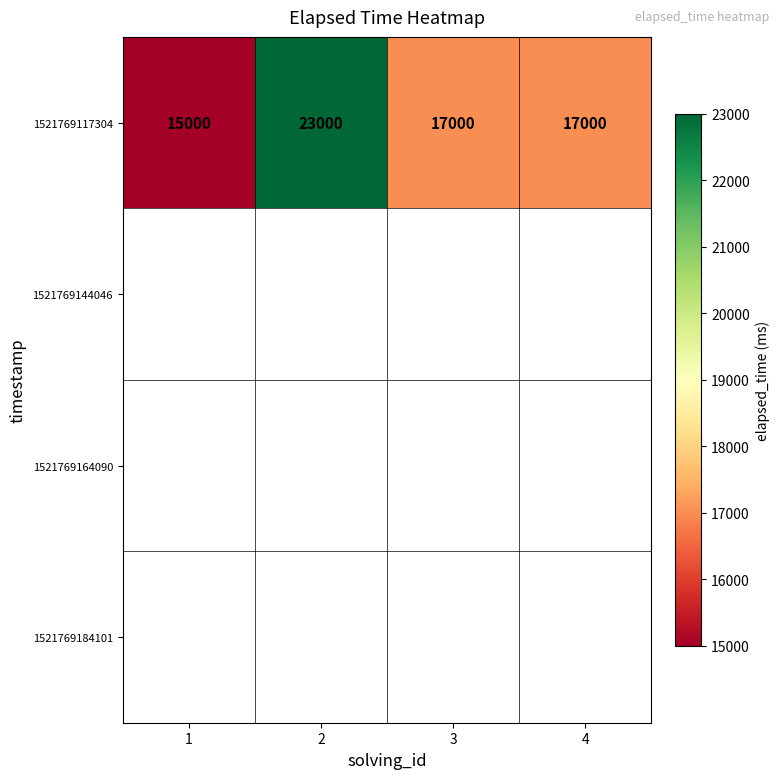

What is the sum of the 1521769117304 values at 3 and 2?

40000